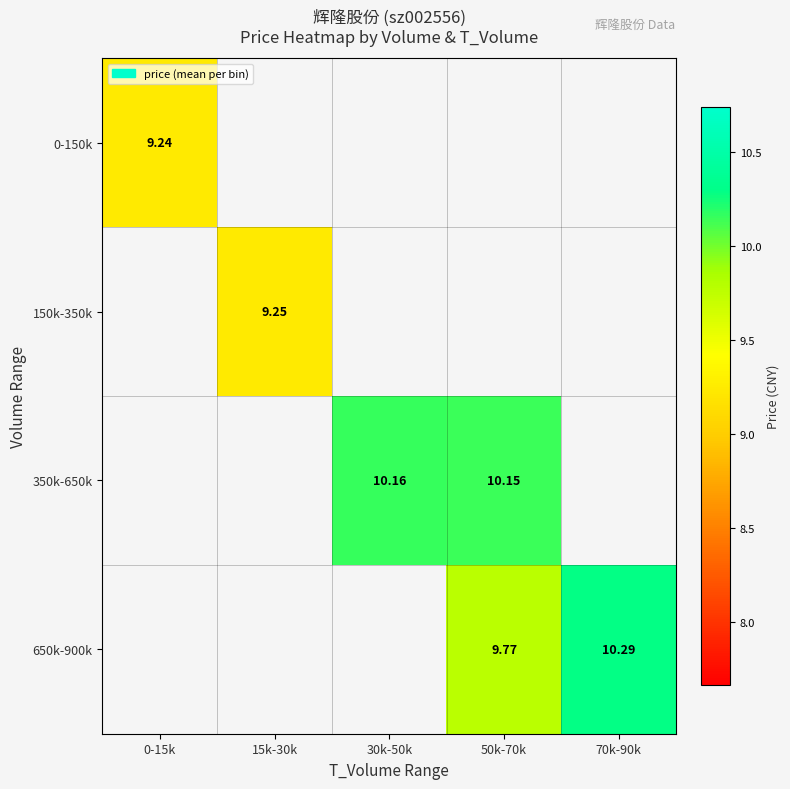

The 650k-900k series shows 4.0 at 50k-70k. True or false?

False